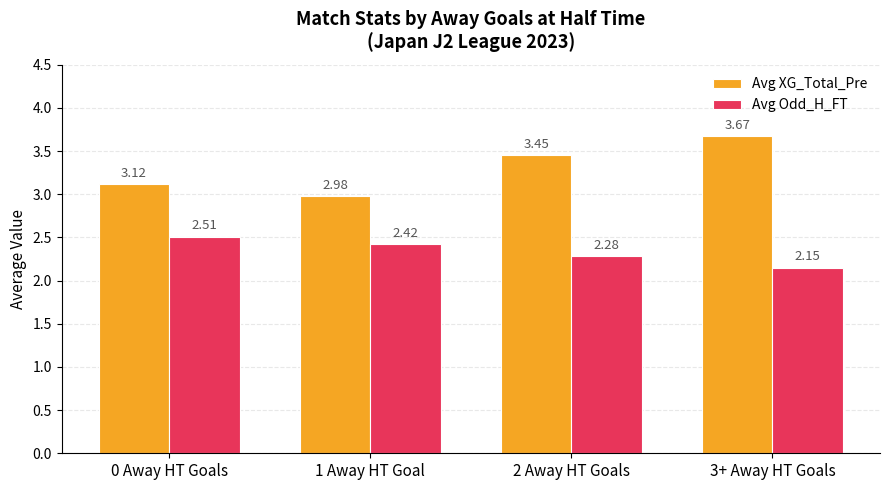

What is the average value of the Avg XG_Total_Pre series?

3.3